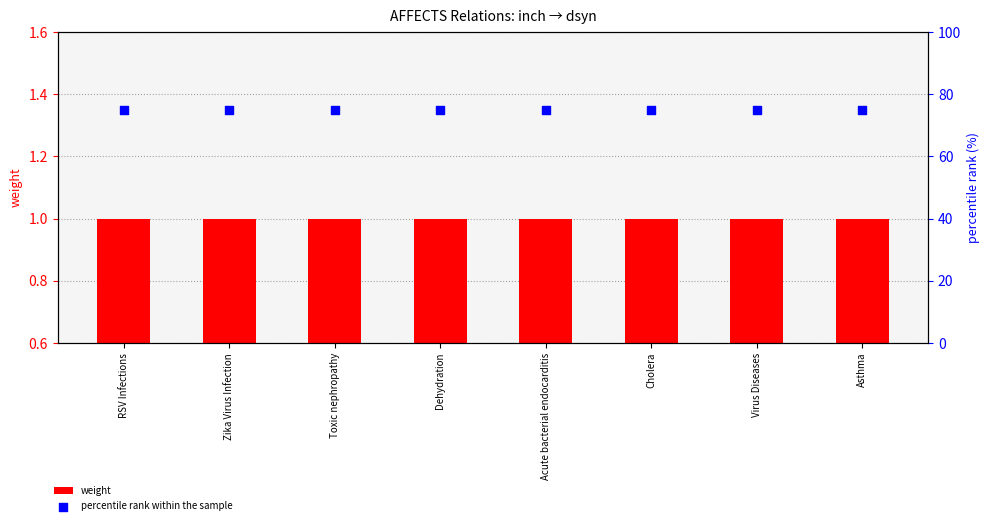

What is the total value across all series at Asthma?

76